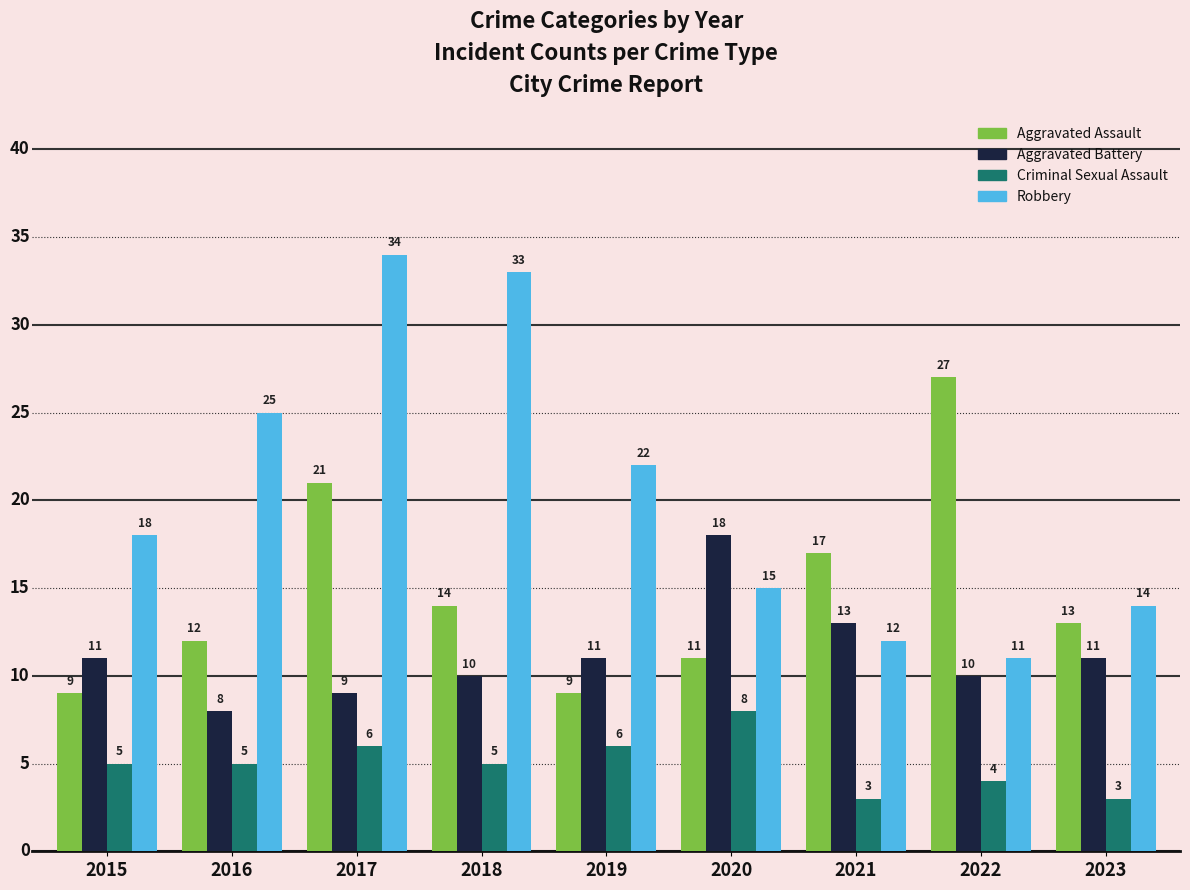

What value does the Aggravated Assault series have at 2015, to the nearest 10?

10